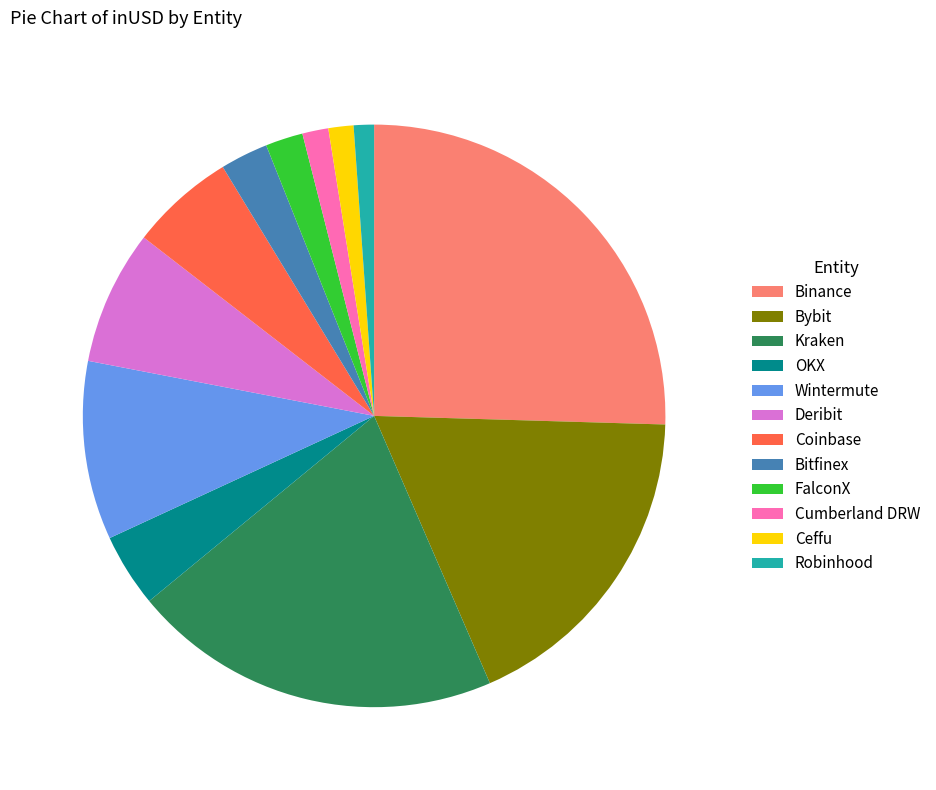

Is Kraken the majority of the pie?

No